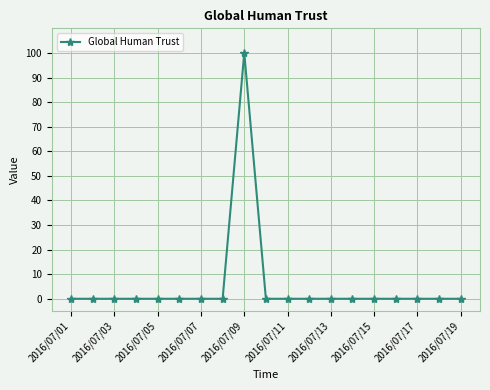

What is the average value?

5